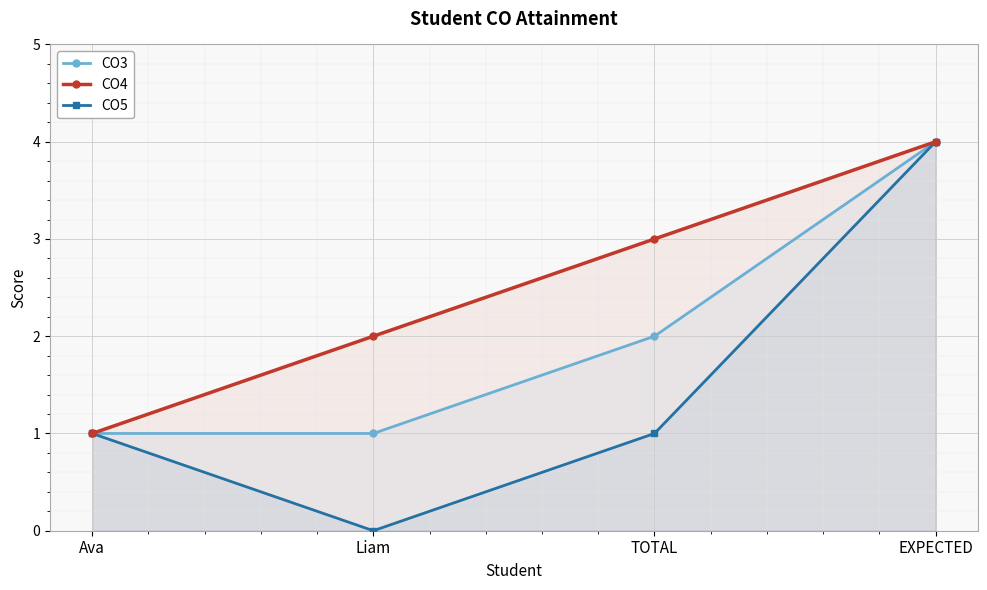

True or false: CO3 and CO4 intersect in this chart.

False